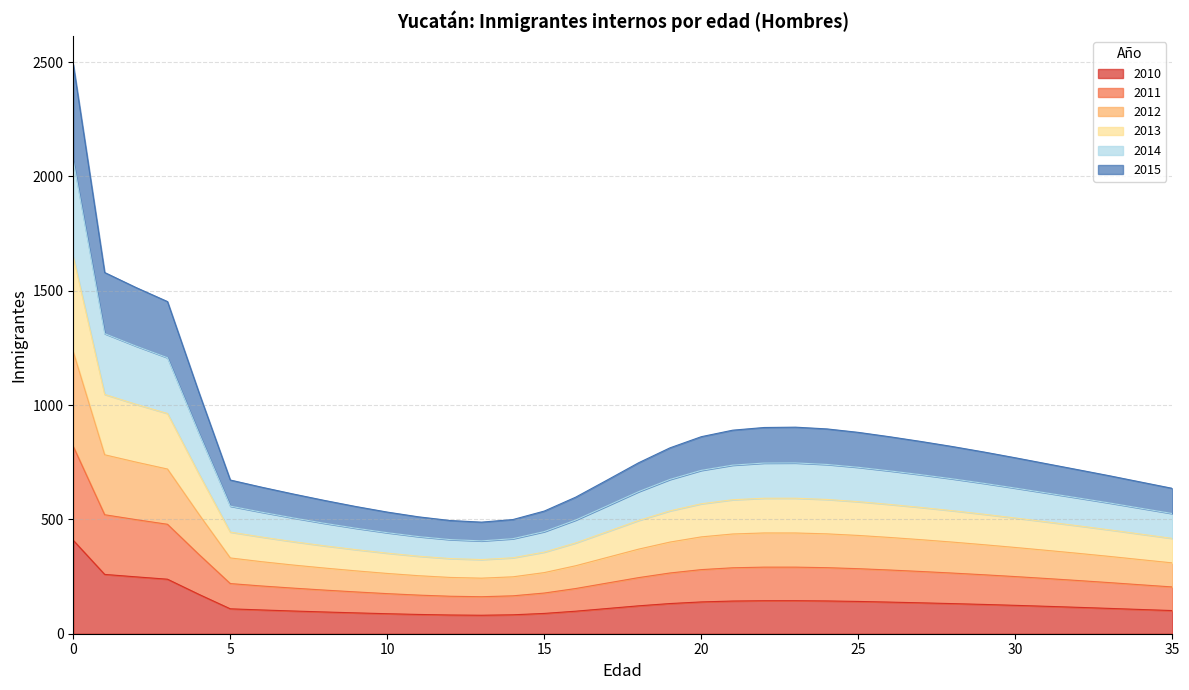

What is the maximum value for 2010?

408.4